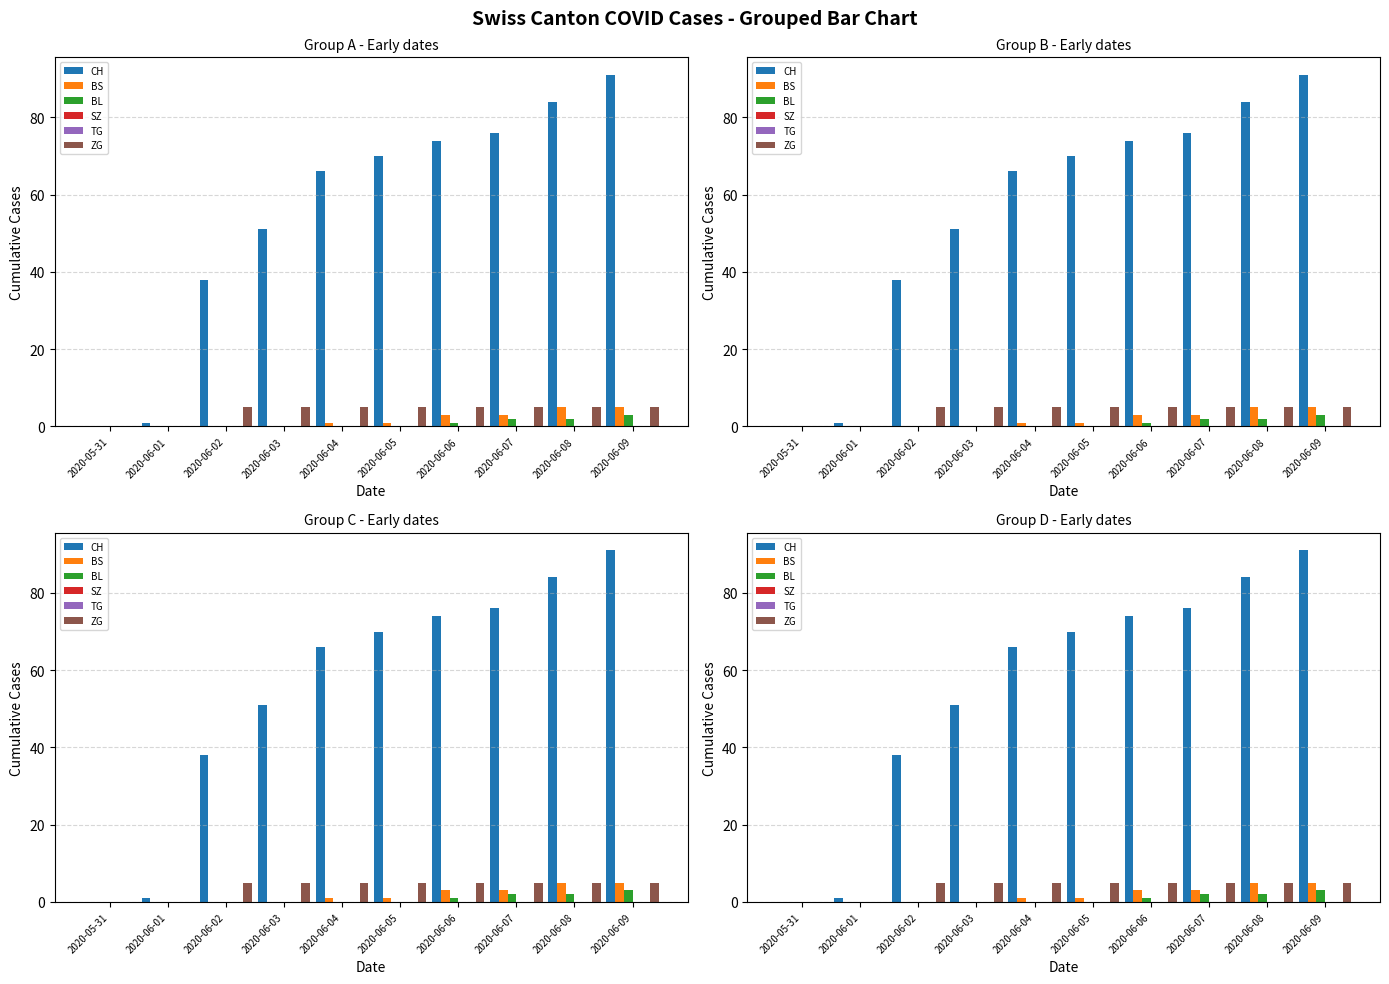

Does the chart contain stacked bars?

No